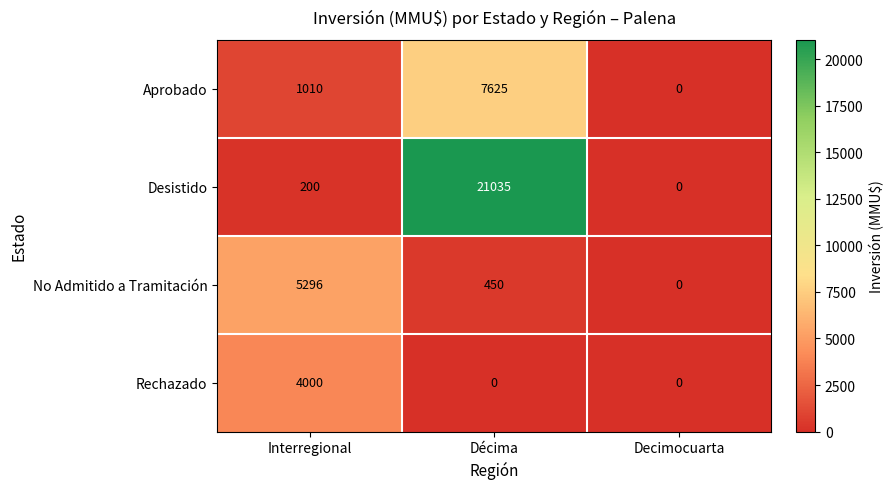

Rank the series at Décima from lowest to highest value.

Rechazado, No Admitido a Tramitación, Aprobado, Desistido